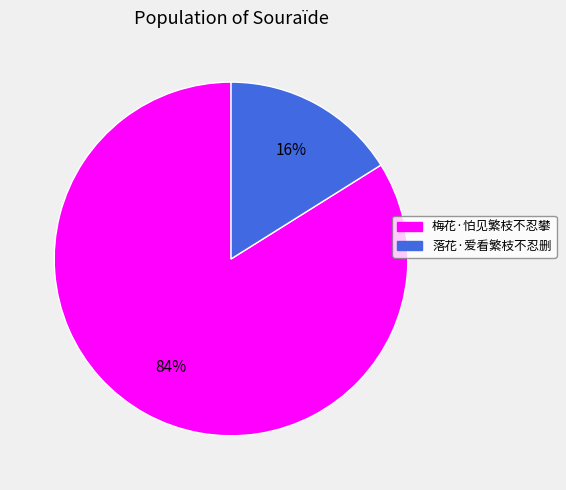

Count the number of slices in the pie.

2